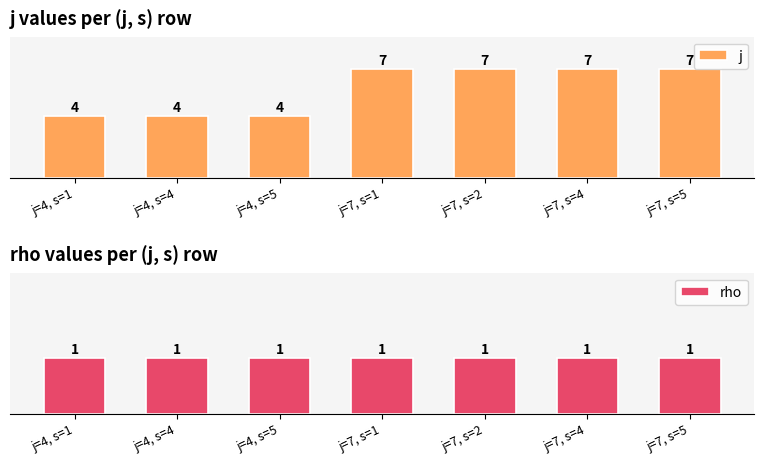

At which label is rho closest to 1?

j=4, s=1